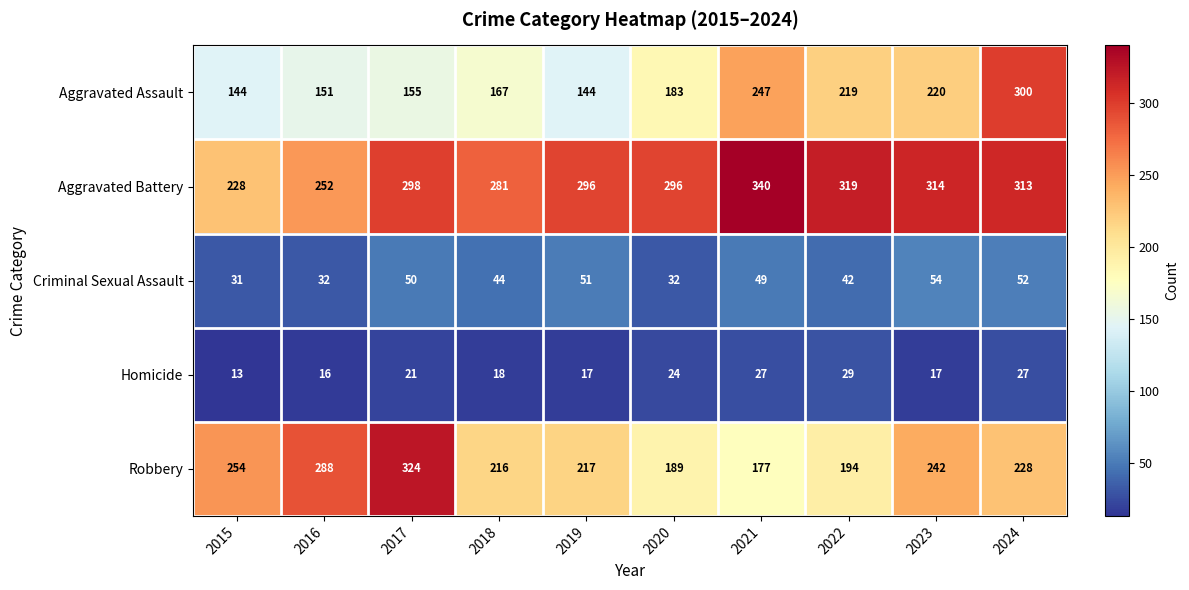

Rank the series by their maximum value, from lowest to highest.

Homicide, Criminal Sexual Assault, Aggravated Assault, Robbery, Aggravated Battery